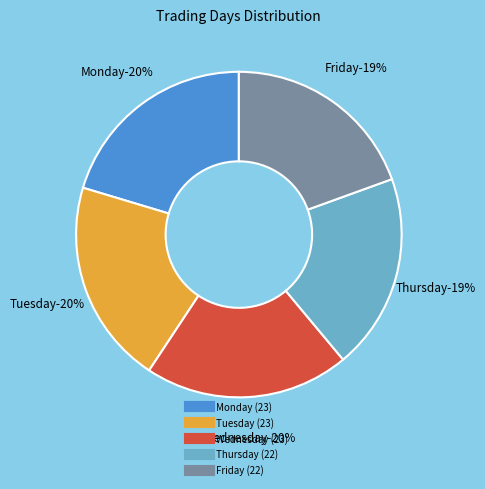

To the nearest percent, what is the difference between the Monday and Thursday slice percentages?

1%